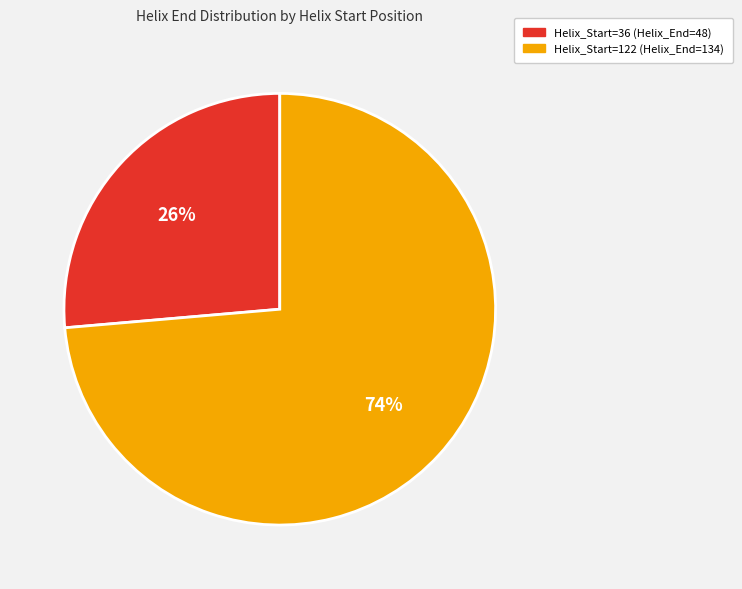

How many segments does this pie chart have?

2